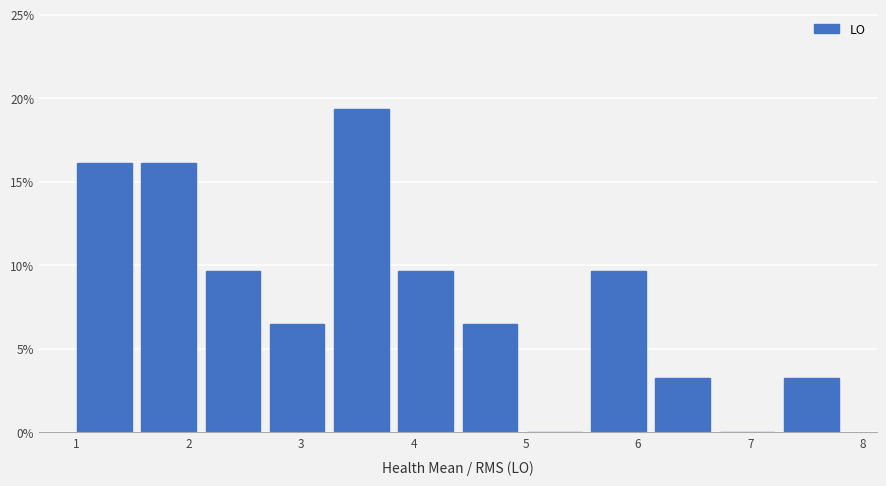

Reading left to right, list every bar in this chart as the range it spans on the x-axis followed by its height. Neither the bar edges nor the heights are printed on the chart, so give them approximately, as read against the axes.

1.0 to 1.5: 16.0
1.5 to 2.1: 16.0
2.1 to 2.7: 9.5
2.7 to 3.3: 6.5
3.3 to 3.8: 19.5
3.8 to 4.4: 9.5
4.4 to 5.0: 6.5
5.0 to 5.5: 0
5.5 to 6.1: 9.5
6.1 to 6.7: 3.0
6.7 to 7.3: 0
7.3 to 7.8: 3.0